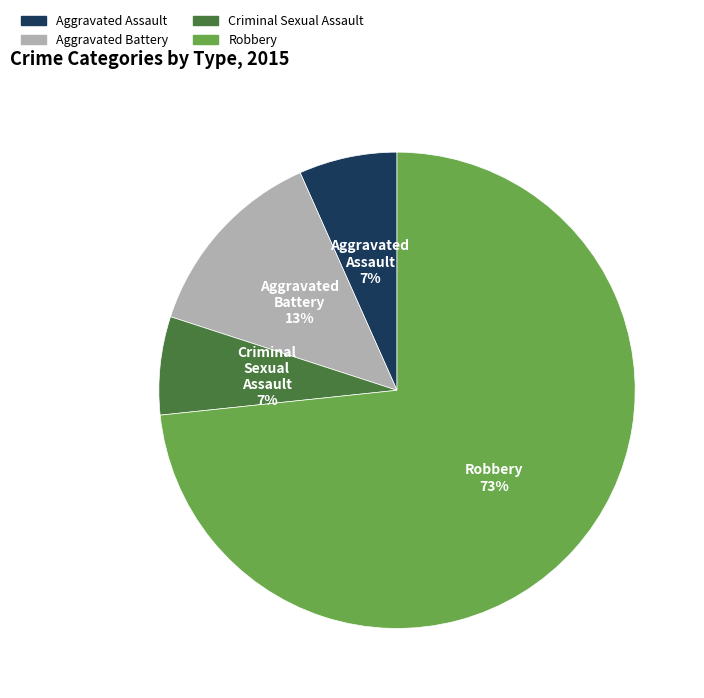

To the nearest percent, what portion does Aggravated Battery represent?

13%